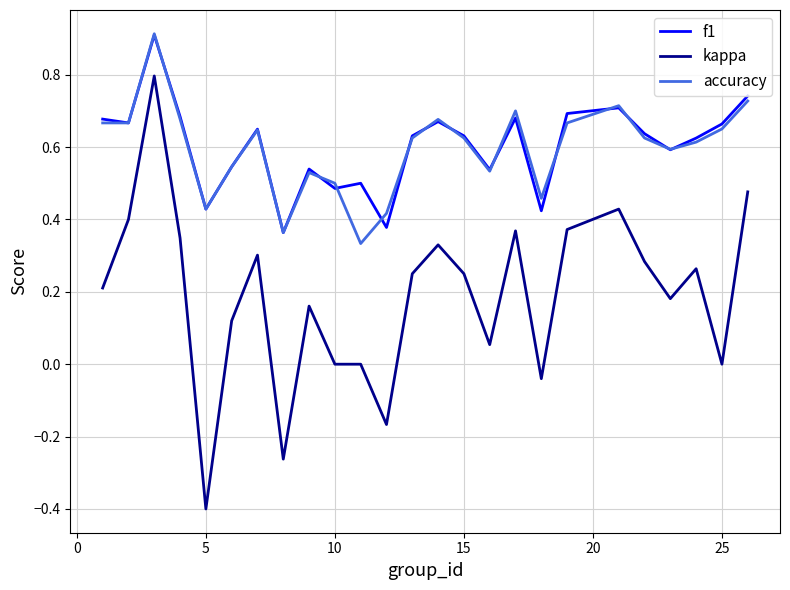

What is the smallest value displayed?

-0.4